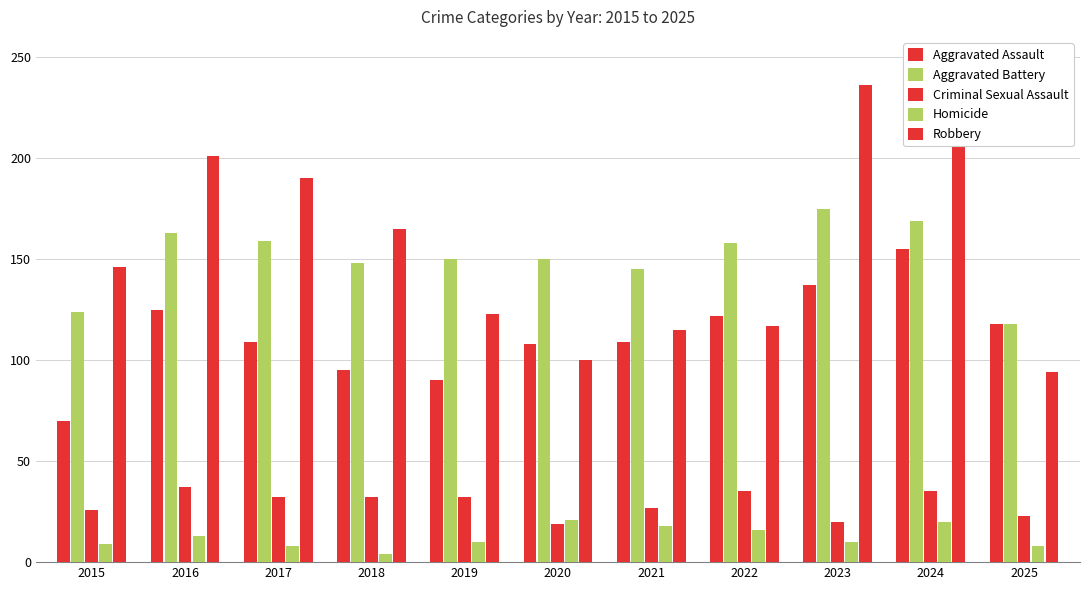

How many data points does each series have?

11